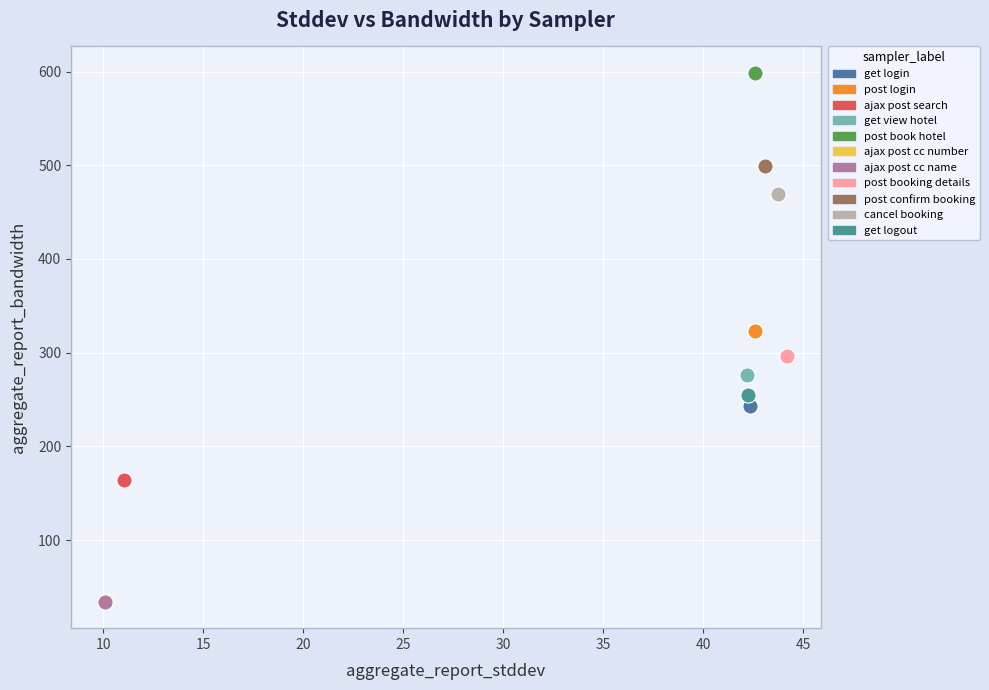

What are all the series names shown in the legend?

get login, post login, ajax post search, get view hotel, post book hotel, ajax post cc number, ajax post cc name, post booking details, post confirm booking, cancel booking, get logout